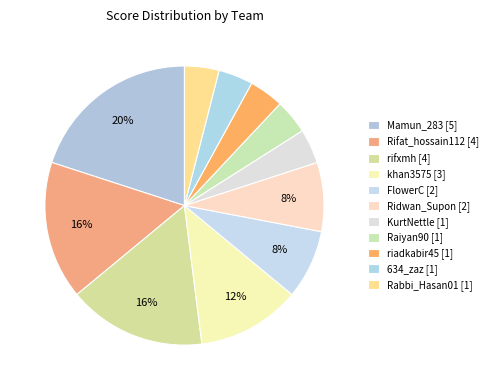

How many slices are in this pie chart?

11